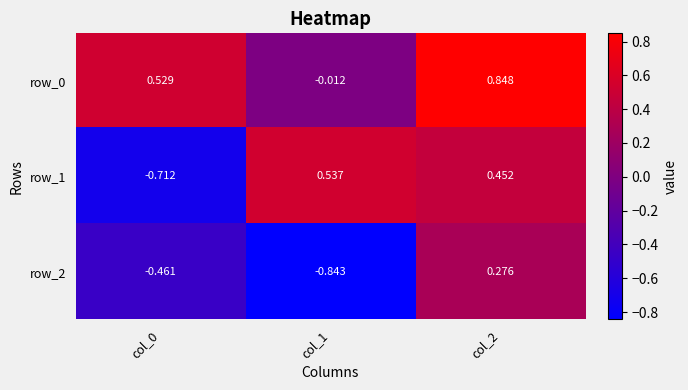

True or false: row_2 has a value of -0.8 at col_1.

True